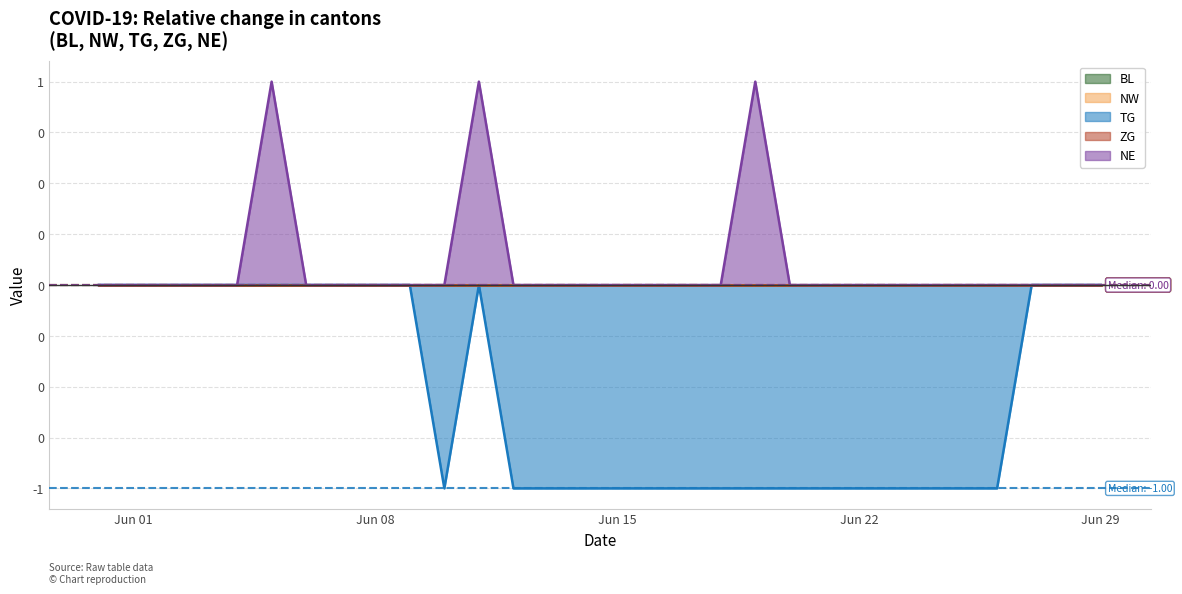

Reading right to left, what are all the values shown in this chart?

BL: 2020-06-29=0	2020-06-28=0	2020-06-27=0	2020-06-26=0	2020-06-25=0	2020-06-24=0	2020-06-23=0	2020-06-22=0	2020-06-21=0	2020-06-20=0	2020-06-19=0	2020-06-18=0	2020-06-17=0	2020-06-16=0	2020-06-15=0	2020-06-14=0	2020-06-13=0	2020-06-12=0	2020-06-11=0	2020-06-10=0	2020-06-09=0	2020-06-08=0	2020-06-07=0	2020-06-06=0	2020-06-05=0	2020-06-04=0	2020-06-03=0	2020-06-02=0	2020-06-01=0	2020-05-31=0
NW: 2020-06-29=0	2020-06-28=0	2020-06-27=0	2020-06-26=0	2020-06-25=0	2020-06-24=0	2020-06-23=0	2020-06-22=0	2020-06-21=0	2020-06-20=0	2020-06-19=0	2020-06-18=0	2020-06-17=0	2020-06-16=0	2020-06-15=0	2020-06-14=0	2020-06-13=0	2020-06-12=0	2020-06-11=0	2020-06-10=0	2020-06-09=0	2020-06-08=0	2020-06-07=0	2020-06-06=0	2020-06-05=0	2020-06-04=0	2020-06-03=0	2020-06-02=0	2020-06-01=0	2020-05-31=0
TG: 2020-06-29=0	2020-06-28=0	2020-06-27=0	2020-06-26=-1	2020-06-25=-1	2020-06-24=-1	2020-06-23=-1	2020-06-22=-1	2020-06-21=-1	2020-06-20=-1	2020-06-19=-1	2020-06-18=-1	2020-06-17=-1	2020-06-16=-1	2020-06-15=-1	2020-06-14=-1	2020-06-13=-1	2020-06-12=-1	2020-06-11=0	2020-06-10=-1	2020-06-09=0	2020-06-08=0	2020-06-07=0	2020-06-06=0	2020-06-05=0	2020-06-04=0	2020-06-03=0	2020-06-02=0	2020-06-01=0	2020-05-31=0
ZG: 2020-06-29=0	2020-06-28=0	2020-06-27=0	2020-06-26=0	2020-06-25=0	2020-06-24=0	2020-06-23=0	2020-06-22=0	2020-06-21=0	2020-06-20=0	2020-06-19=0	2020-06-18=0	2020-06-17=0	2020-06-16=0	2020-06-15=0	2020-06-14=0	2020-06-13=0	2020-06-12=0	2020-06-11=0	2020-06-10=0	2020-06-09=0	2020-06-08=0	2020-06-07=0	2020-06-06=0	2020-06-05=0	2020-06-04=0	2020-06-03=0	2020-06-02=0	2020-06-01=0	2020-05-31=0
NE: 2020-06-29=0	2020-06-28=0	2020-06-27=0	2020-06-26=0	2020-06-25=0	2020-06-24=0	2020-06-23=0	2020-06-22=0	2020-06-21=0	2020-06-20=0	2020-06-19=1	2020-06-18=0	2020-06-17=0	2020-06-16=0	2020-06-15=0	2020-06-14=0	2020-06-13=0	2020-06-12=0	2020-06-11=1	2020-06-10=0	2020-06-09=0	2020-06-08=0	2020-06-07=0	2020-06-06=0	2020-06-05=1	2020-06-04=0	2020-06-03=0	2020-06-02=0	2020-06-01=0	2020-05-31=0